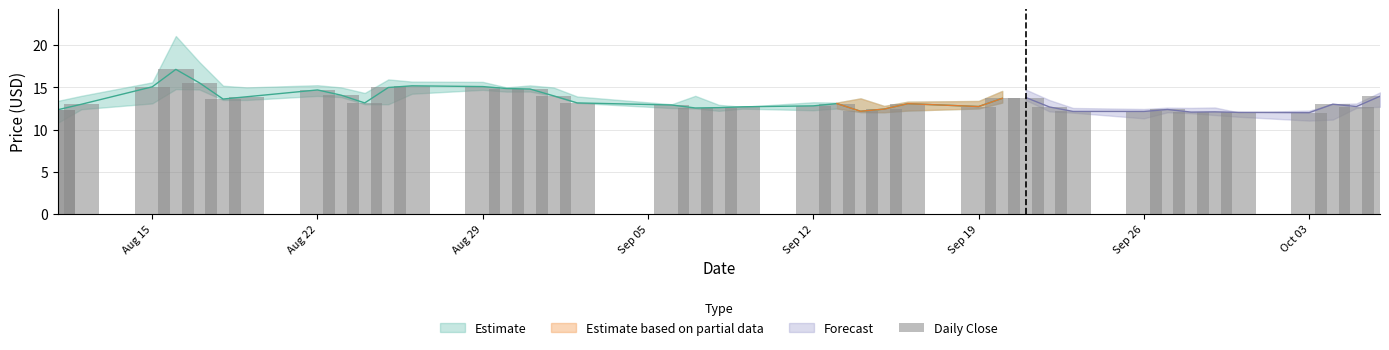

Is the value of Close at 2011-09-08 greater than the value of Low at 2011-08-22?

No